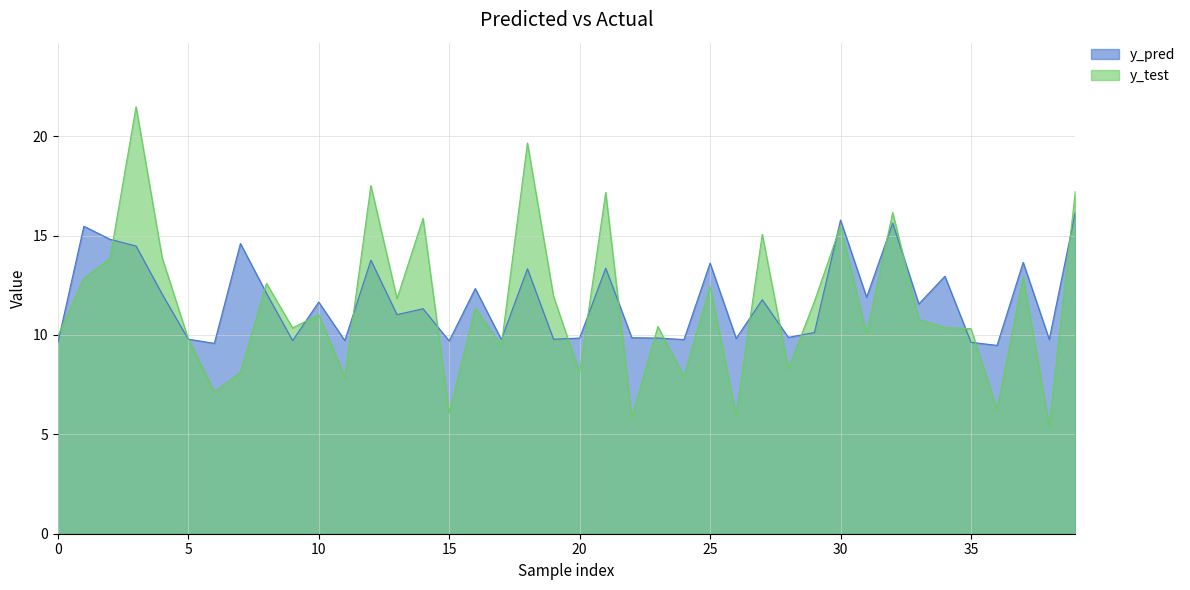

What are all the series names shown in the legend?

y_pred, y_test